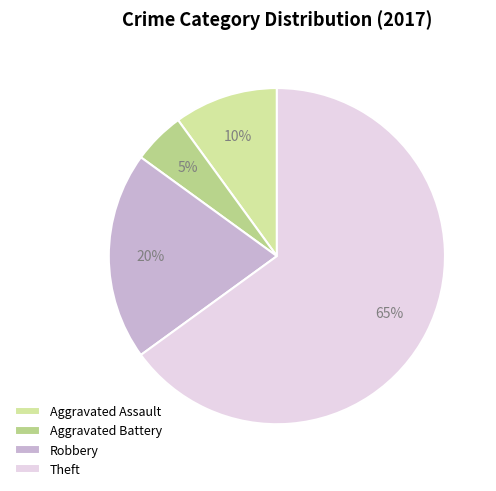

The Aggravated Assault slice represents 10% of the pie. True or false?

True